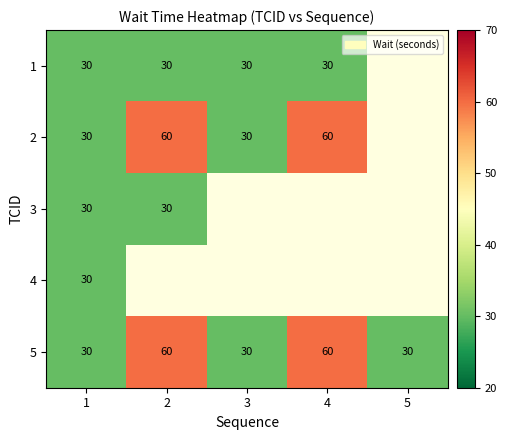

Is the value of 2 at 4 greater than the value of 1 at 4?

Yes